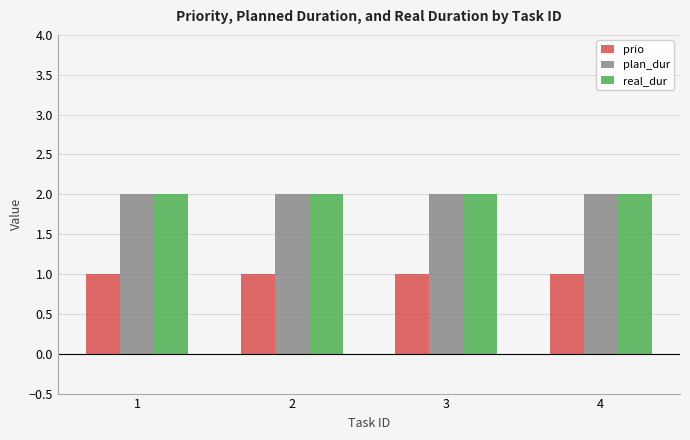

What are all the series names shown in the legend?

prio, plan_dur, real_dur